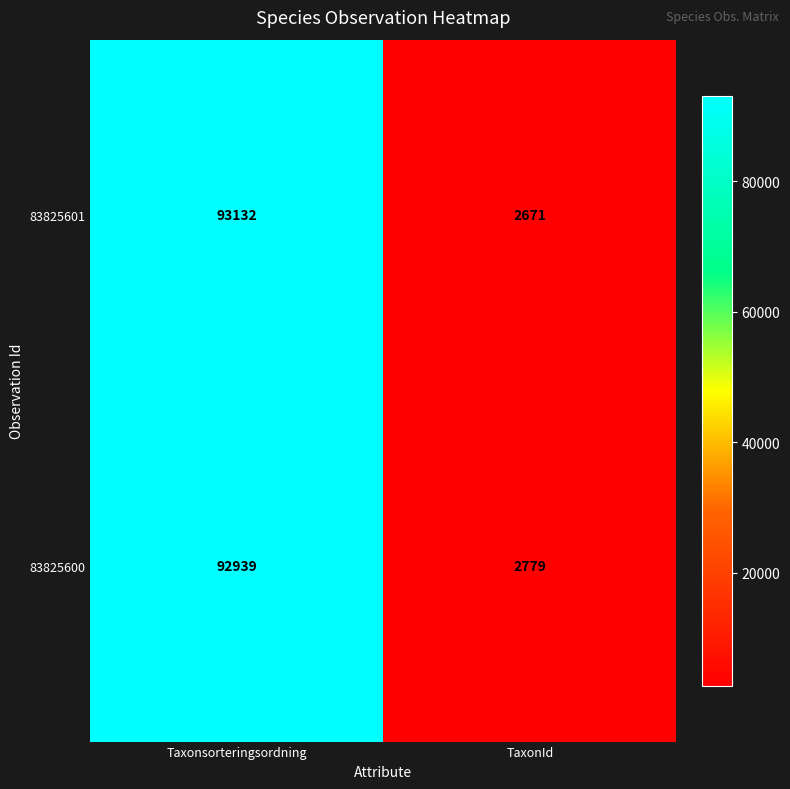

Which label corresponds to the smallest value in the chart?

TaxonId